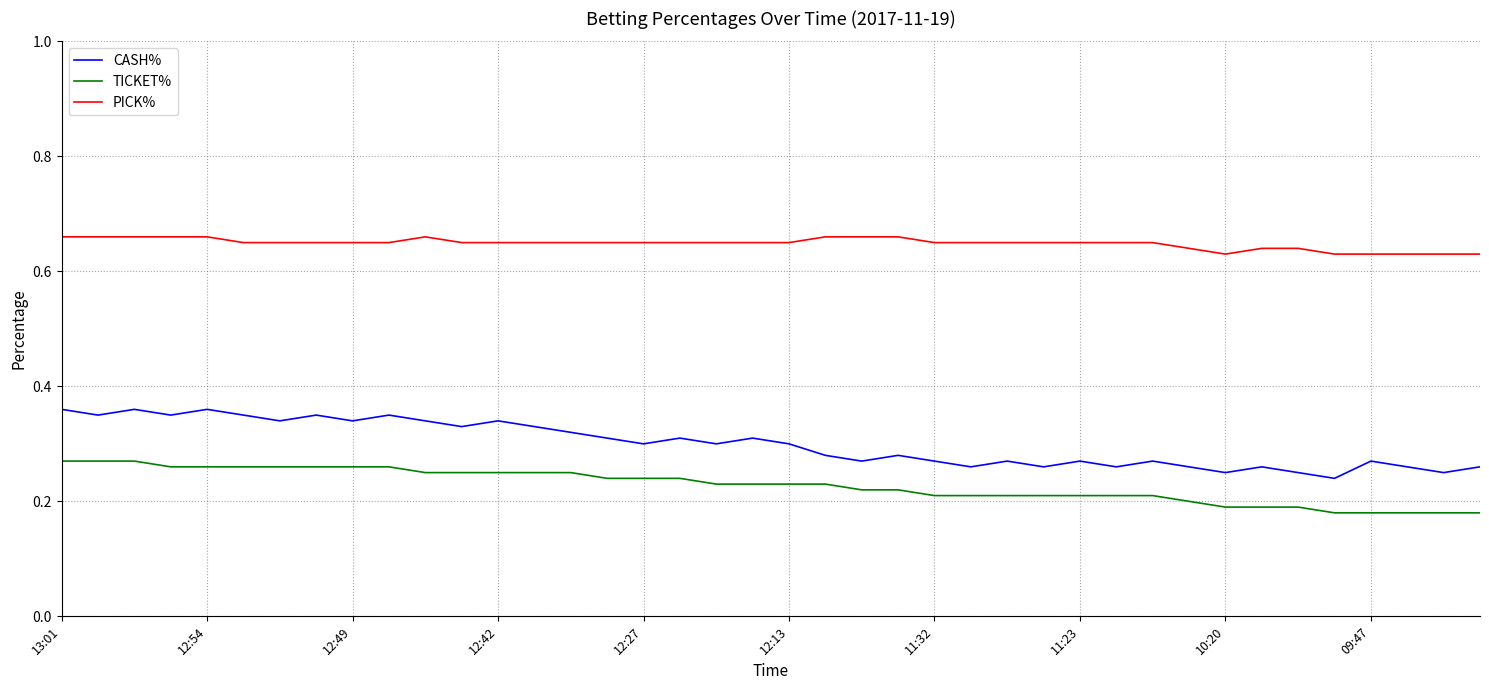

Does the chart display data point markers on the line(s)?

No